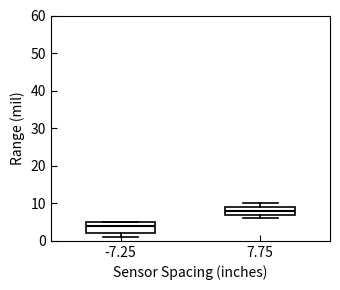

Where does the median line of the box at x = 7.75 sit on the y-axis? The values are not printed on the chart, so give them approximately, as read against the axis.

8